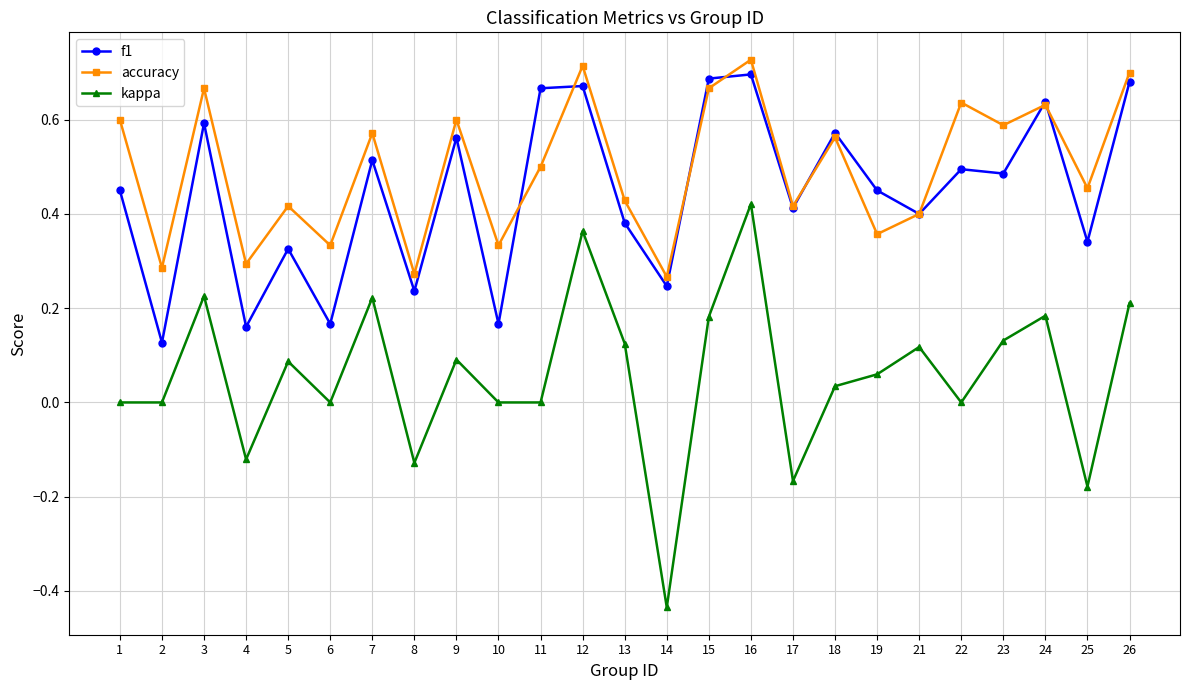

Rank the series at 23 from highest to lowest value.

accuracy, f1, kappa